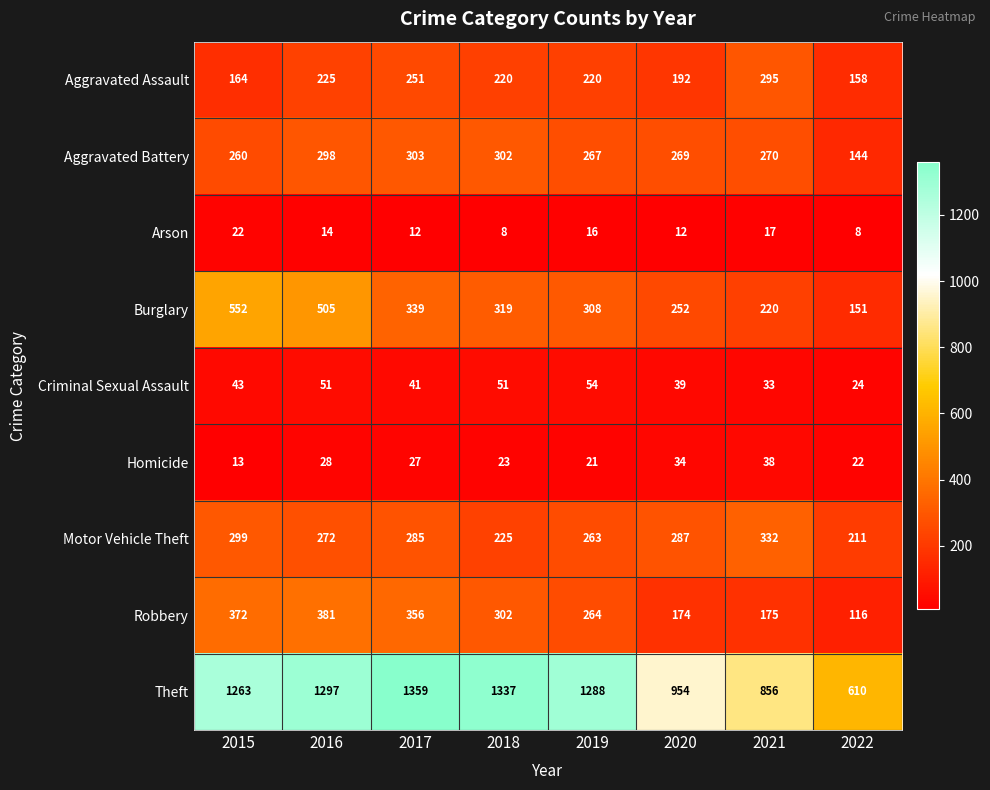

How many values in the Criminal Sexual Assault series are below 43?

4